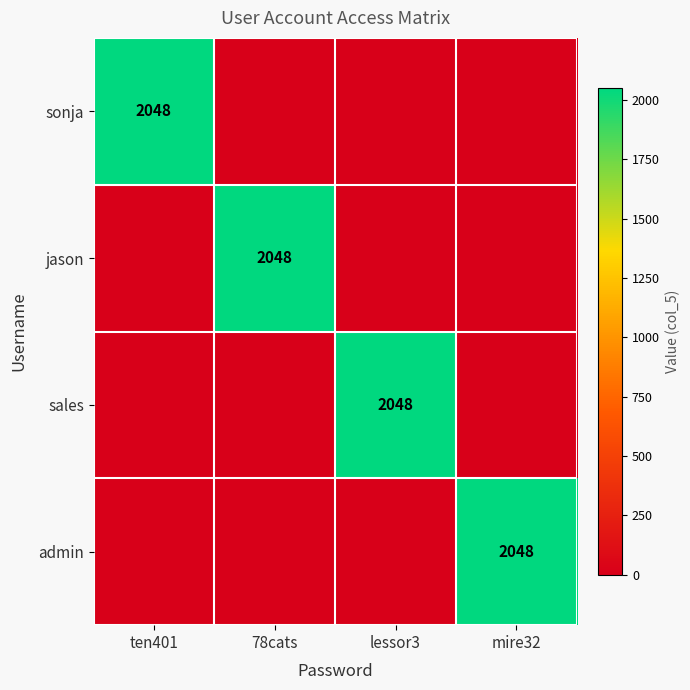

Is it true that sales equals 2048 at lessor3?

True